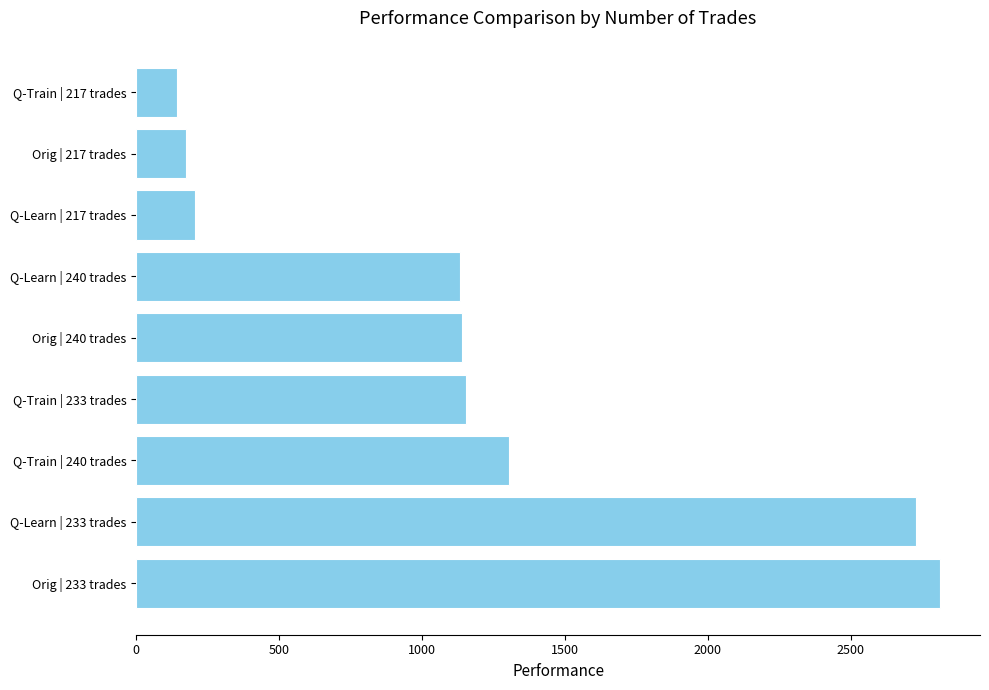

Is it true that the value at Orig | 240 trades is 1141.5?

True